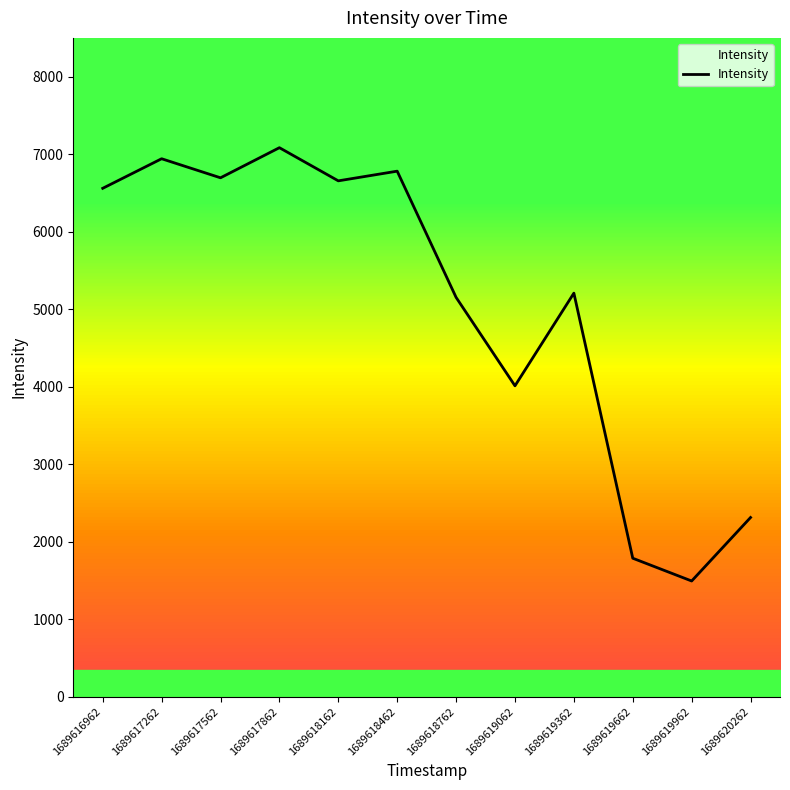

How many interior local peaks (higher than both neighbors) does the data have?

4